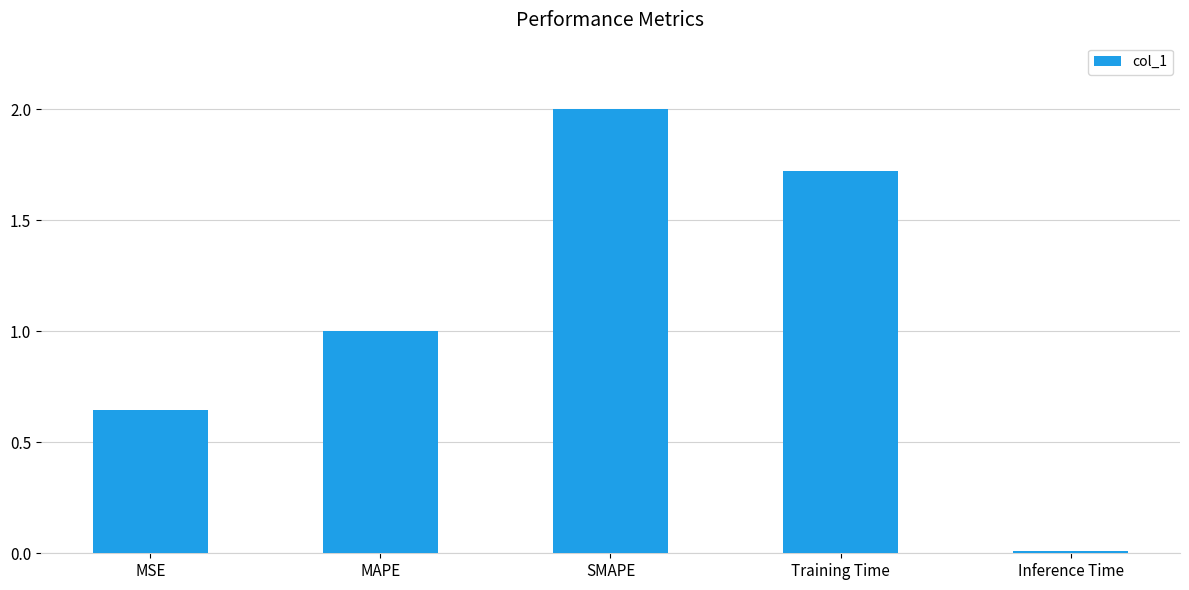

Rank the categories by value from lowest to highest.

Inference Time, MSE, MAPE, Training Time, SMAPE